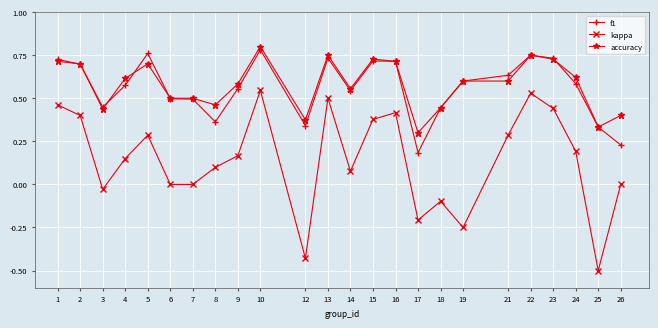

What is the smallest value displayed?

-0.5